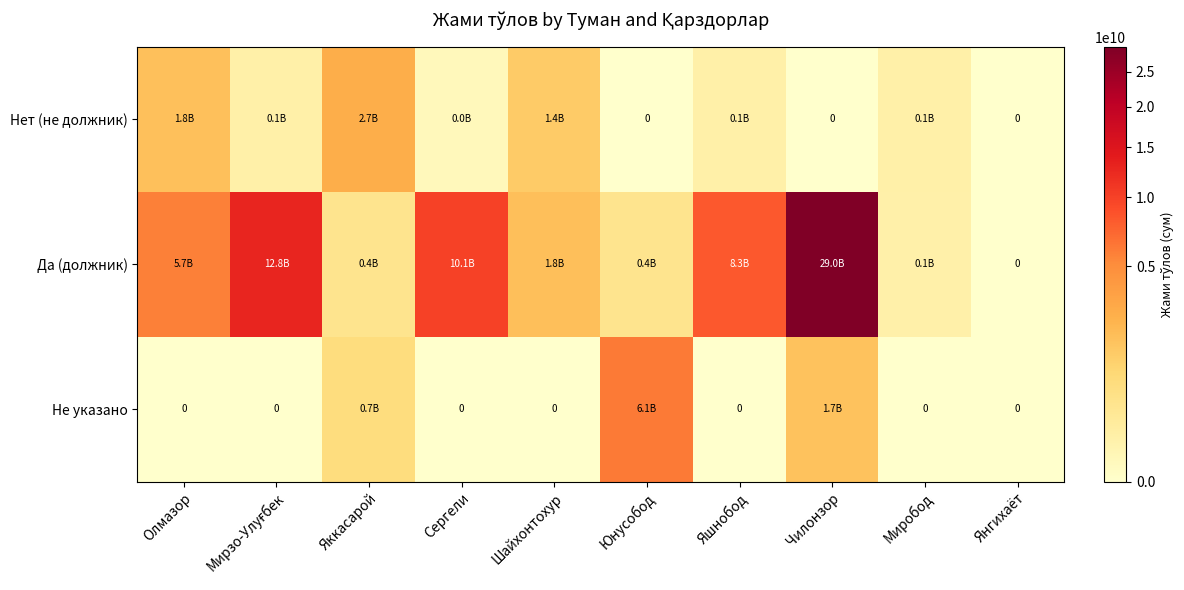

At Яшнобод, list the series in order from smallest to largest.

Не указано, Нет (не должник), Да (должник)